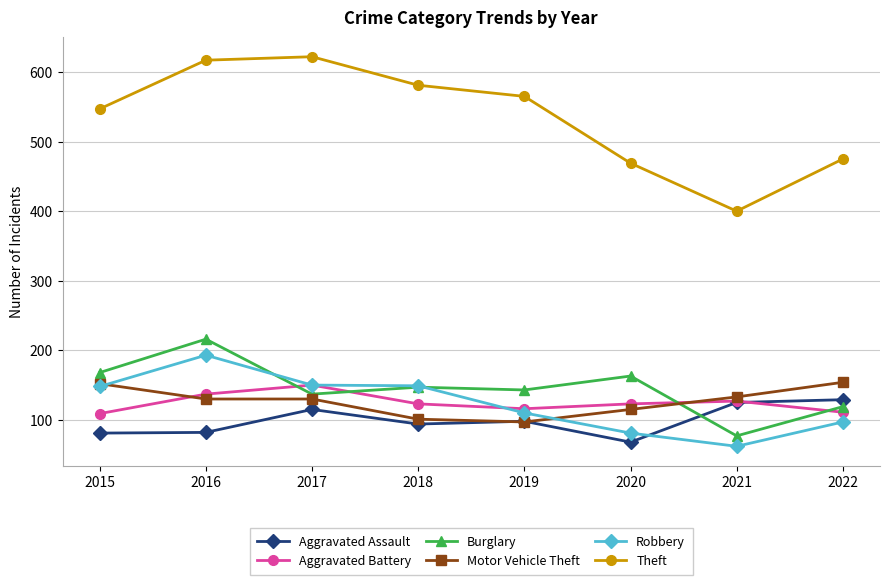

Which series has the largest total across all categories?

Theft